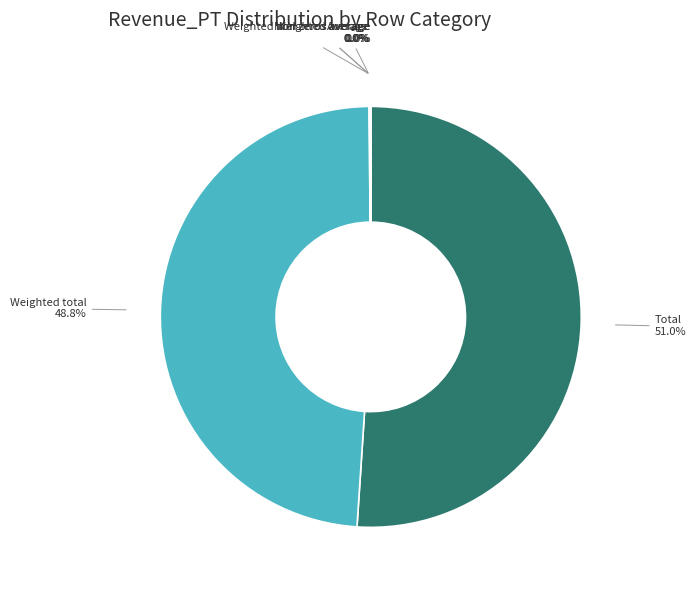

Which category accounts for the majority?

Total